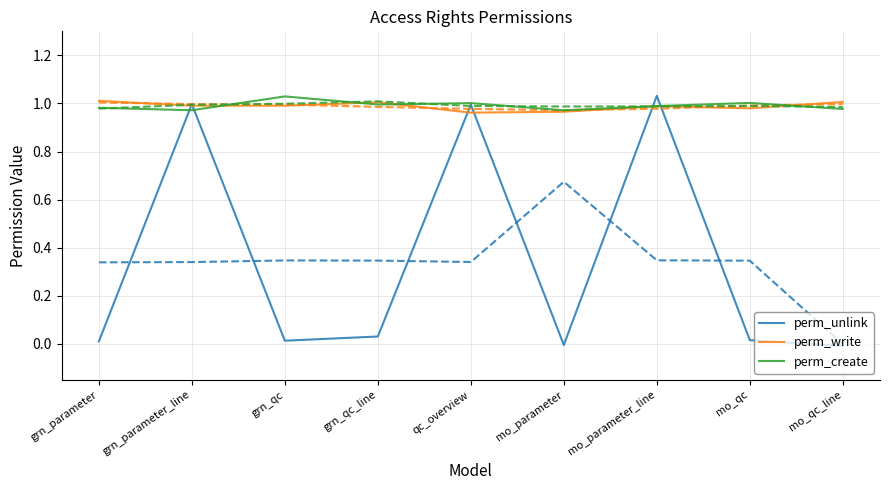

Does the chart display data point markers on the line(s)?

No